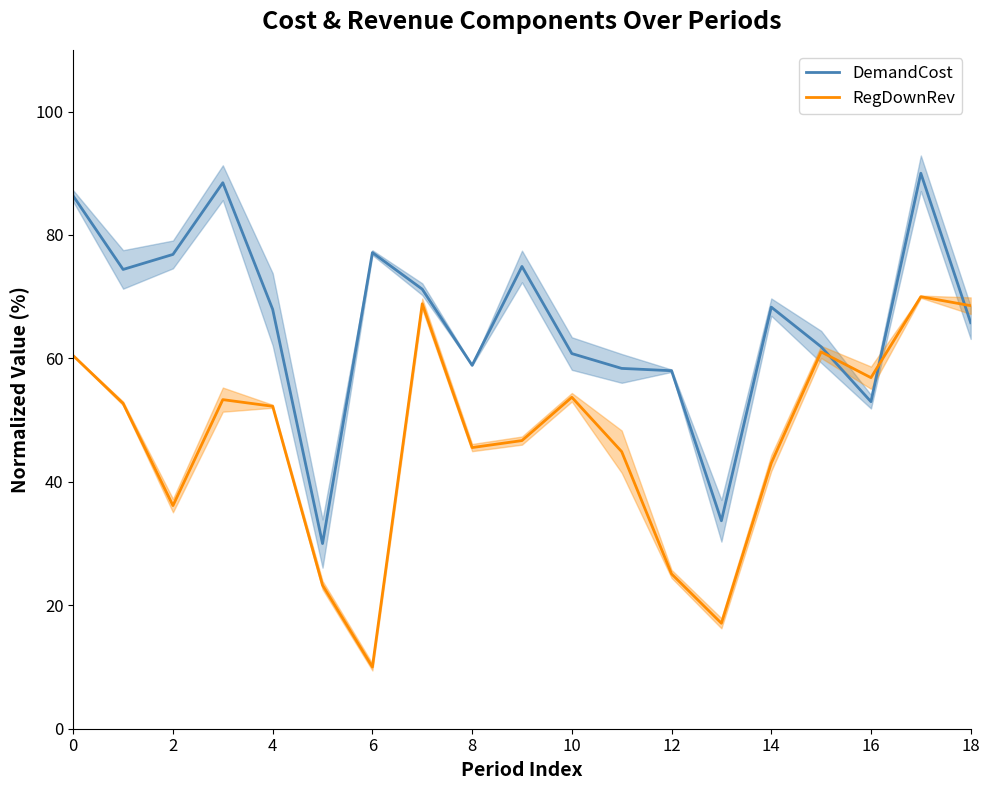

Does the chart have visible grid lines?

No